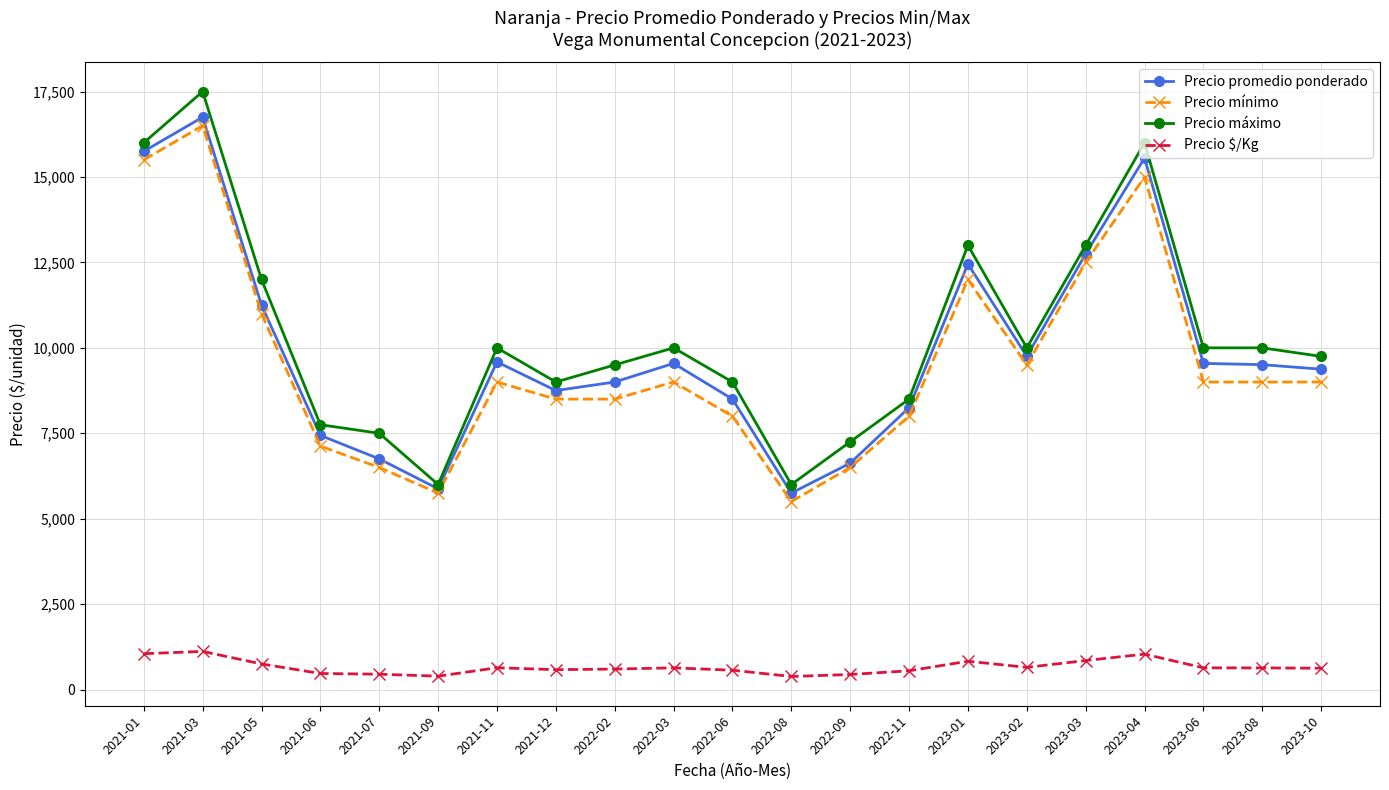

What are all the series names shown in the legend?

Precio promedio ponderado, Precio mínimo, Precio máximo, Precio $/Kg